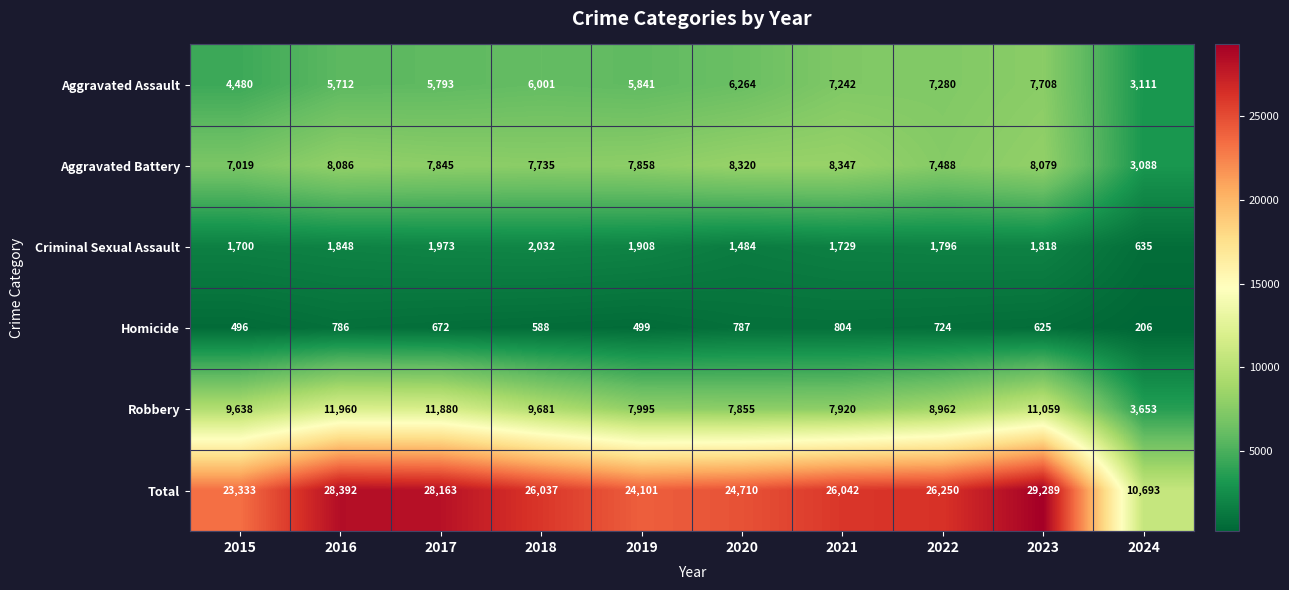

How many series are shown in this chart?

6